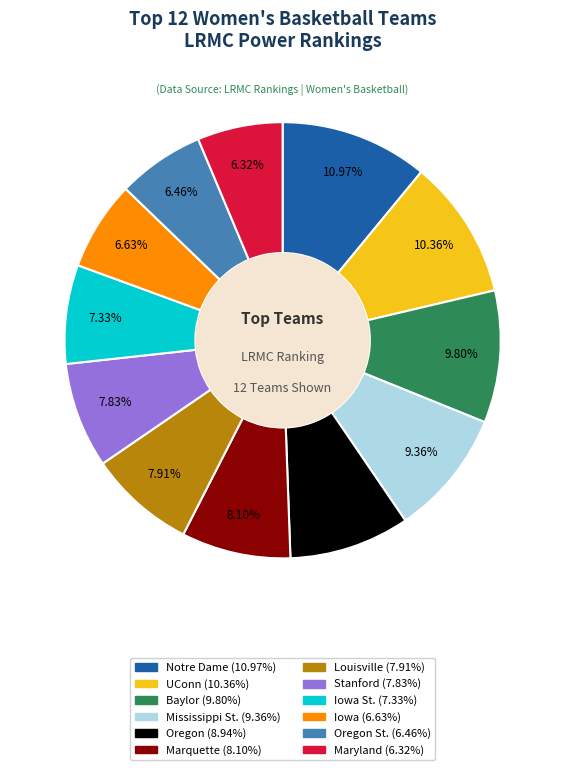

Is there any slice that represents more than half of the pie?

No